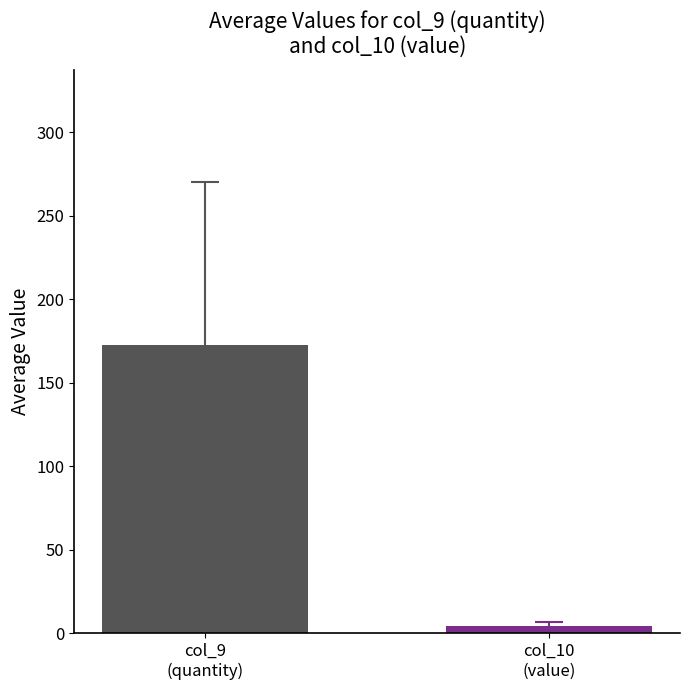

What is the greatest value displayed?

172.5